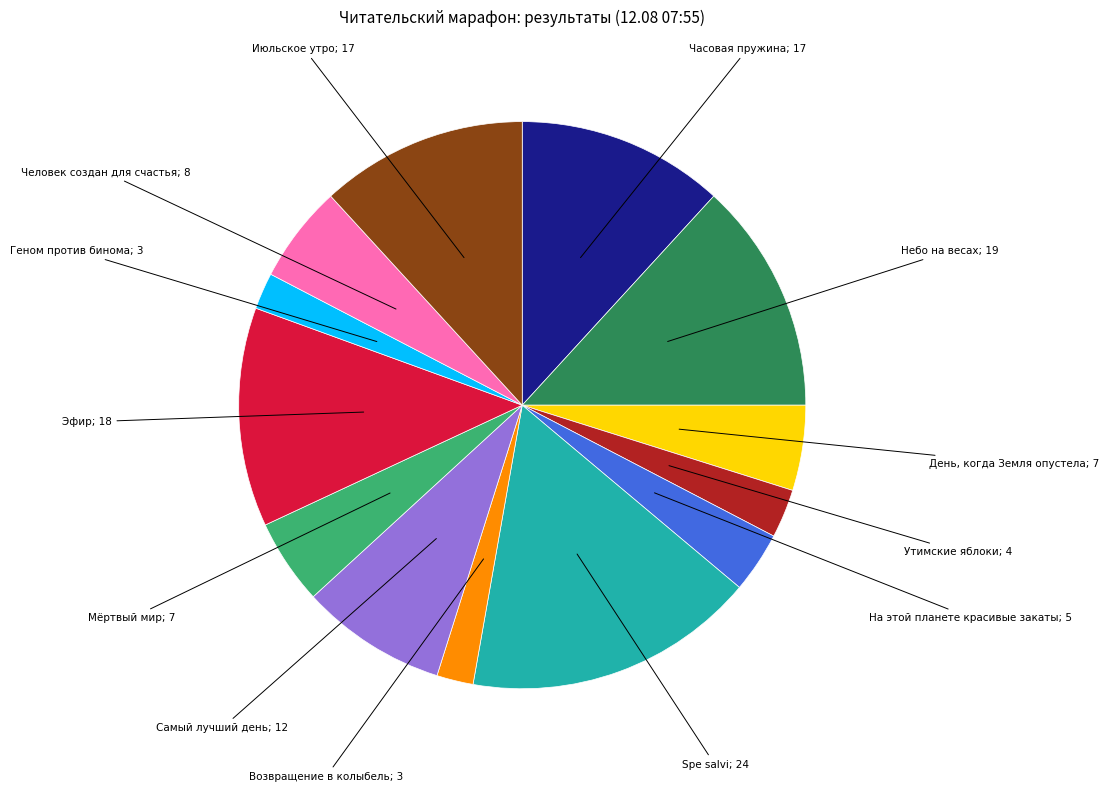

Count the number of slices in the pie.

13